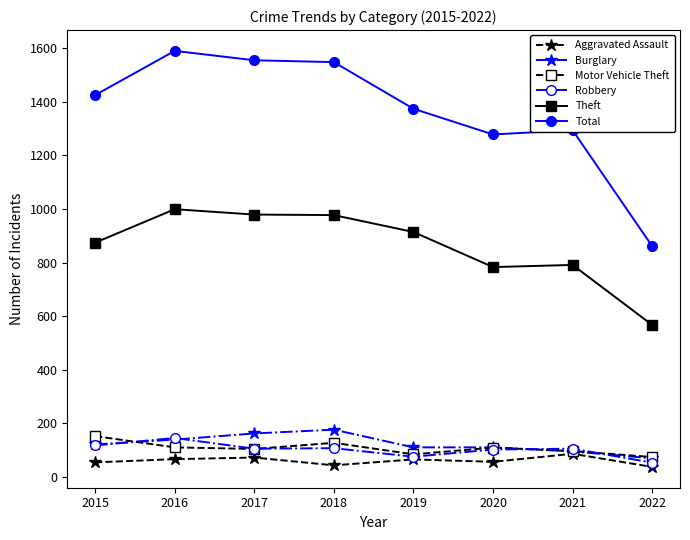

The Theft series shows 783 at 2020. True or false?

True